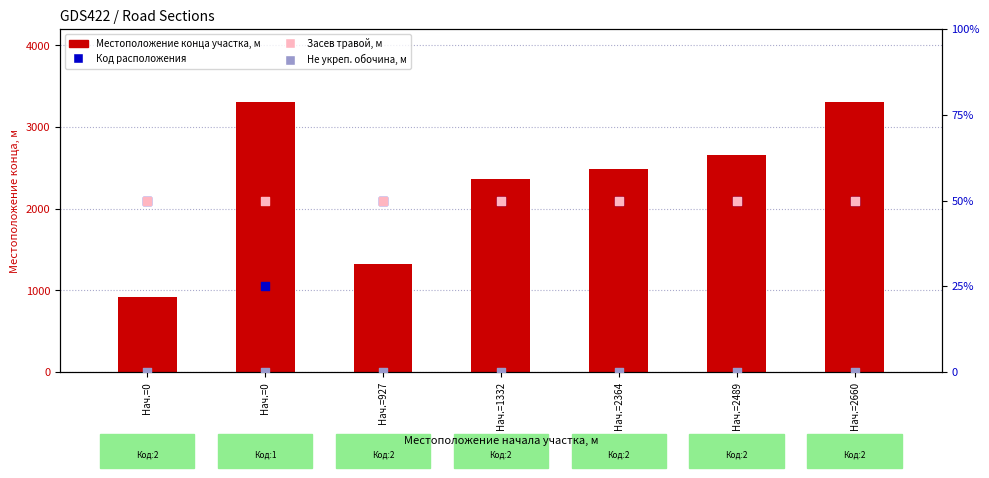

Which series has the largest total across all categories?

Местоположение конца участка, м